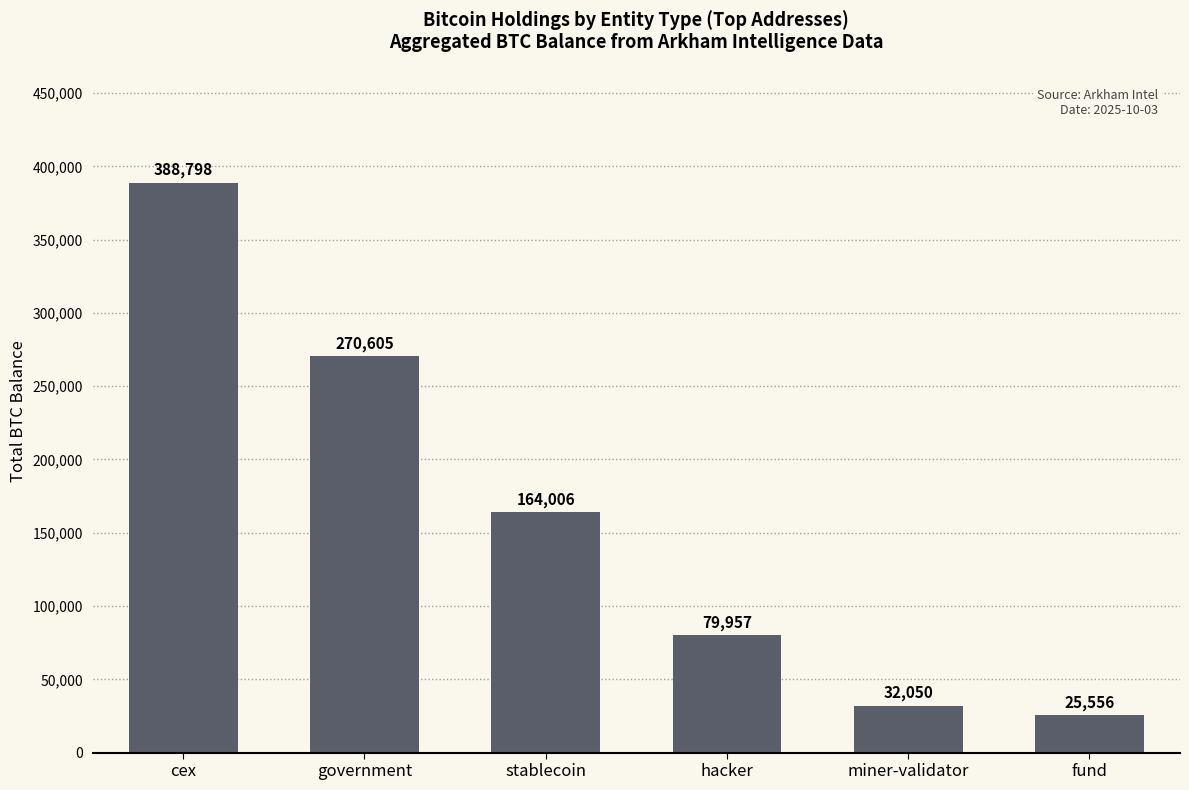

What is the label of the 5th bar from the right?

government